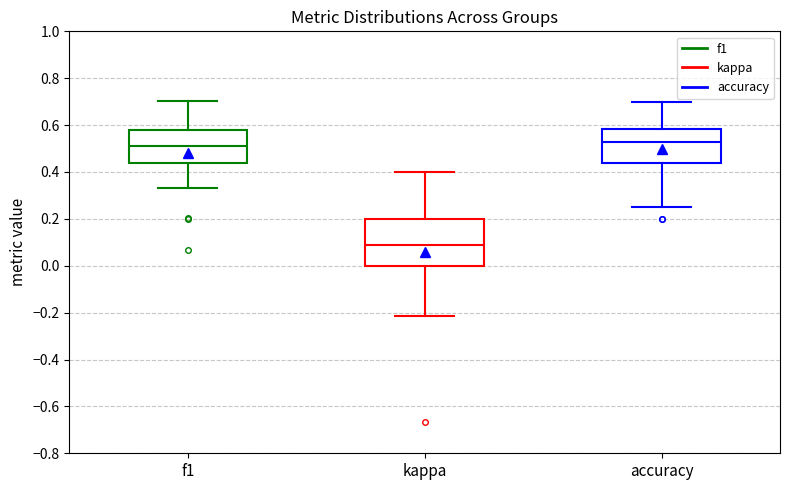

Where is the upper edge of the box for f1 on the y-axis? The values are not printed on the chart, so give them approximately, as read against the axis.

0.58